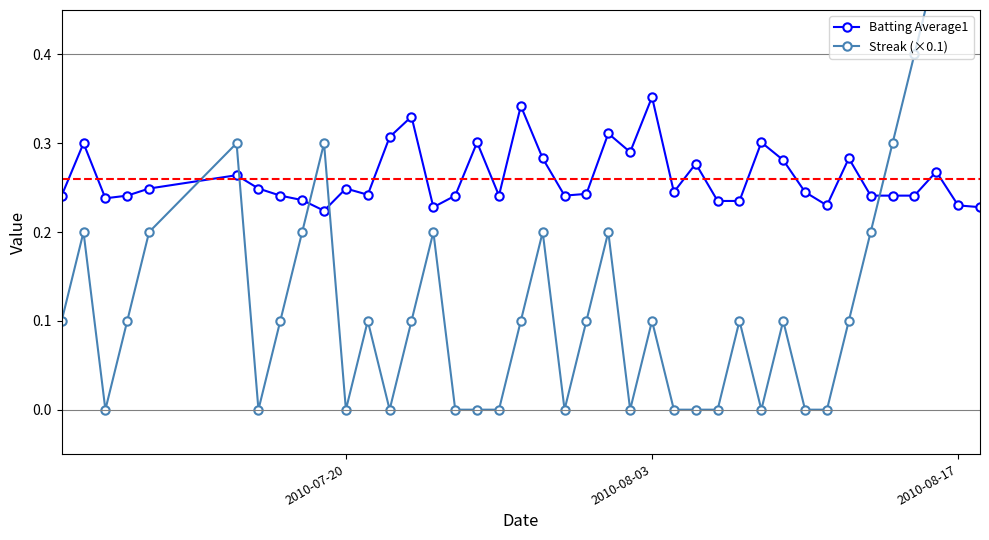

What are all the series names shown in the legend?

Batting Average1, Streak (×0.1)